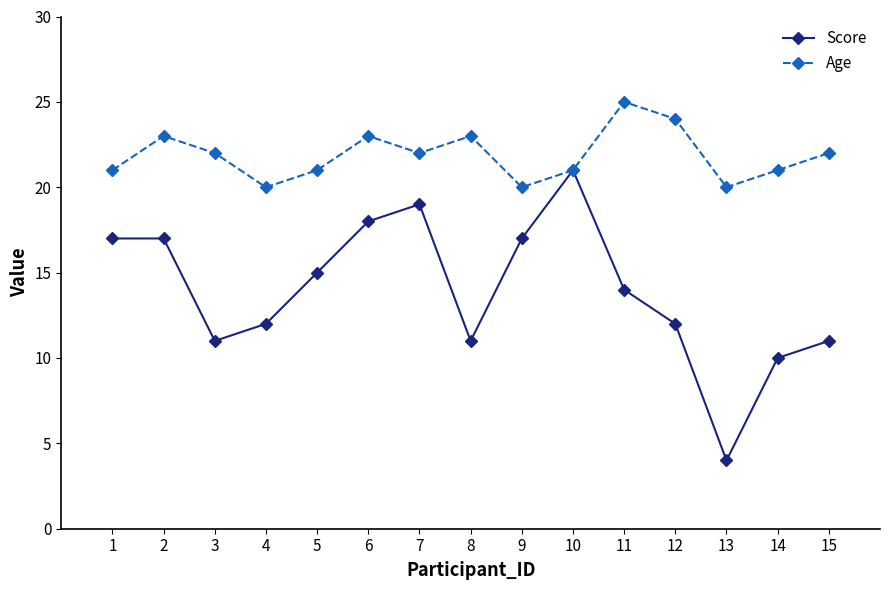

Read the Age value at 6.

23